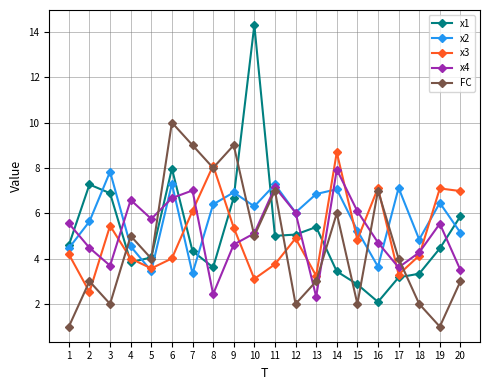

What is the spread (max minus min) of values at 18?

2.8